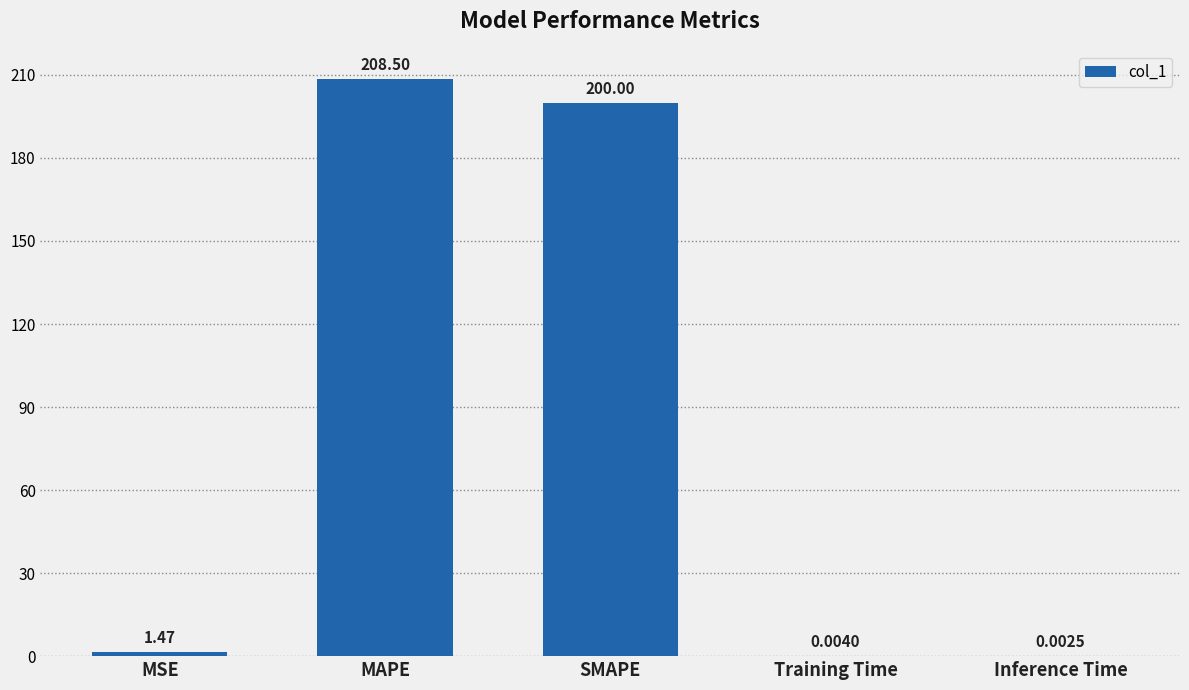

What is the sum of all values?

410.0